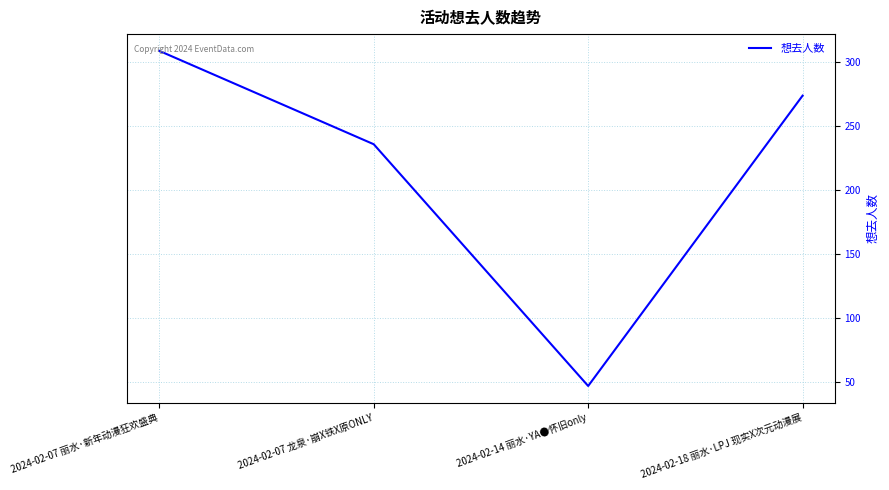

The value at 2024-02-07 丽水·新年动漫狂欢盛典 is 175. True or false?

False